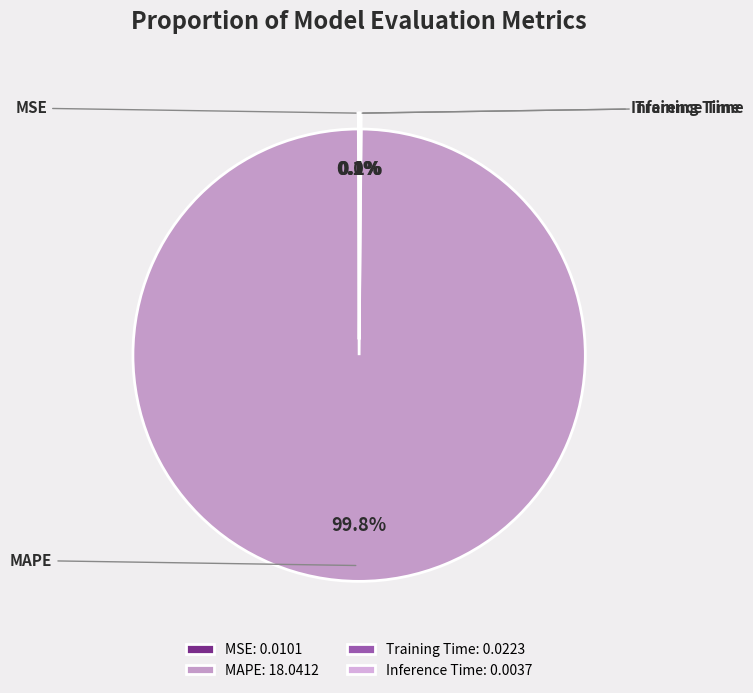

How many segments does this pie chart have?

4